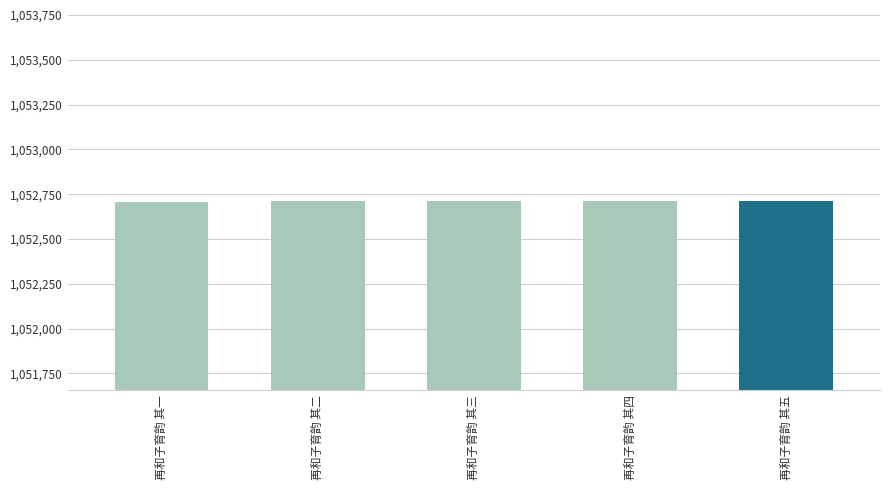

True or false: the data shows 1052709 at 再和子育韵 其一.

True